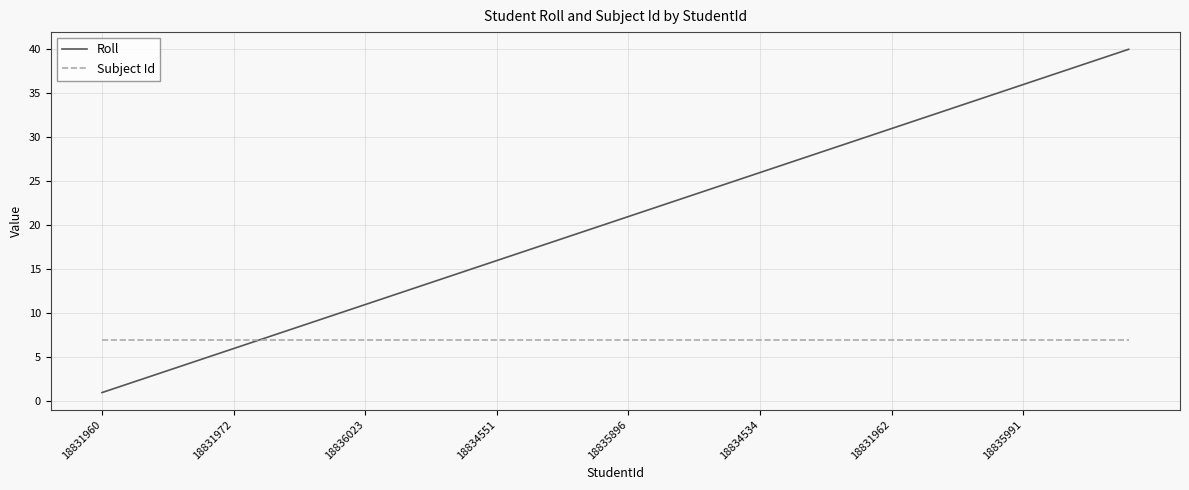

List the series in order of their peak value, lowest first.

Subject Id, Roll